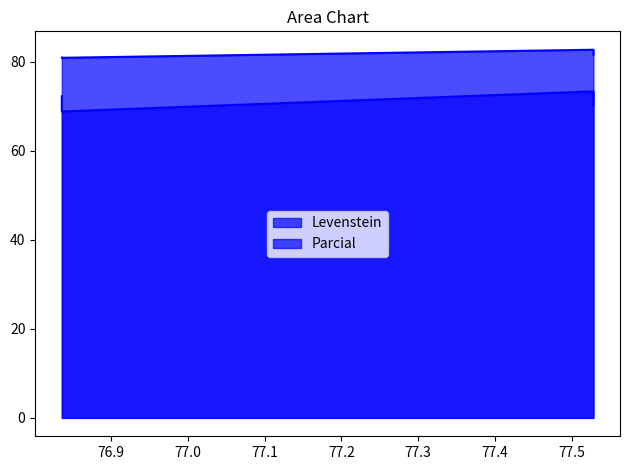

At Estandar, list the series in order from largest to smallest.

Parcial, Levenstein